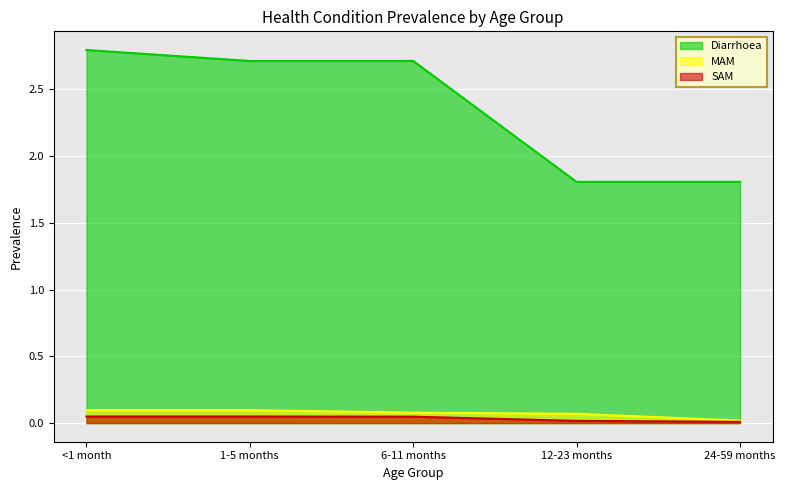

Where is Diarrhoea nearest to the value 2?

12-23 months